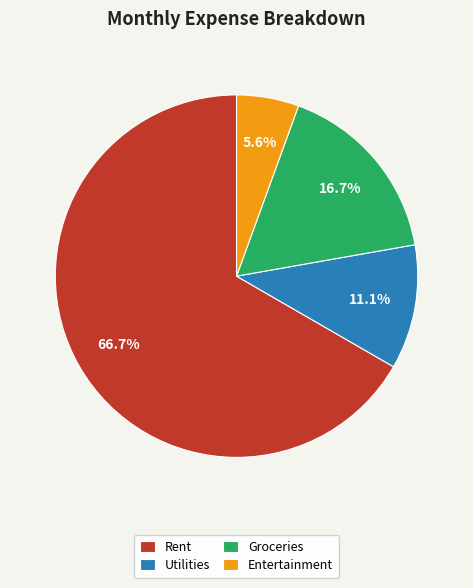

Which has a higher value, Utilities or Rent?

Rent